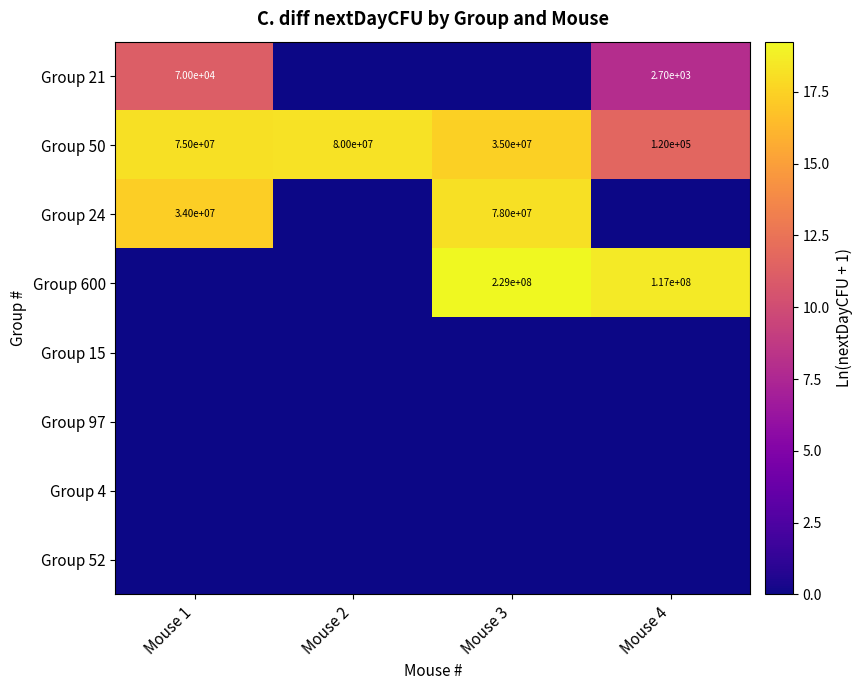

Which label corresponds to the smallest value in the chart?

Mouse 2